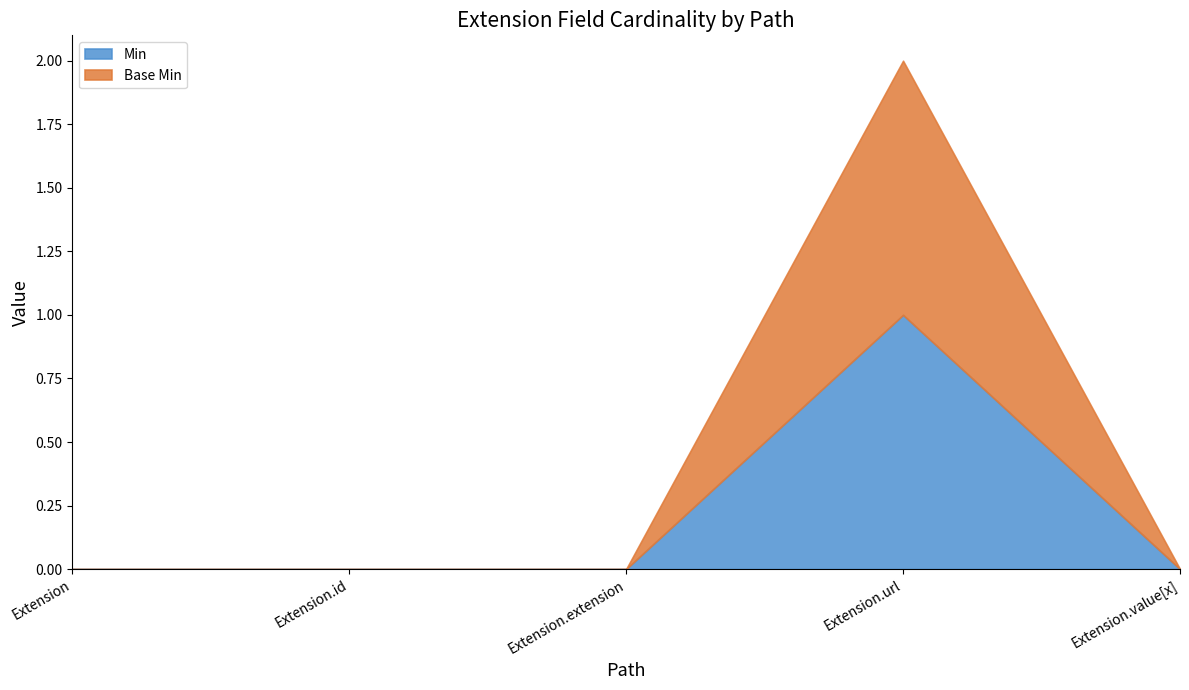

Is it true that Base Min equals 1 at Extension.url?

True